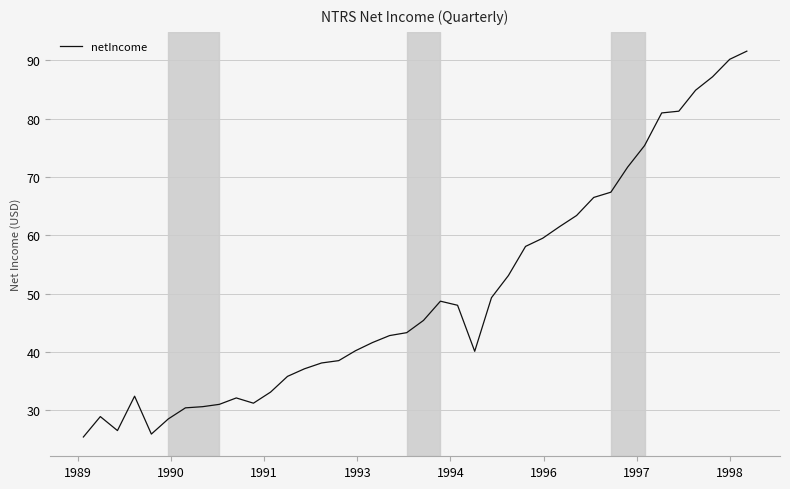

What is the difference between the maximum and minimum values?

66.2